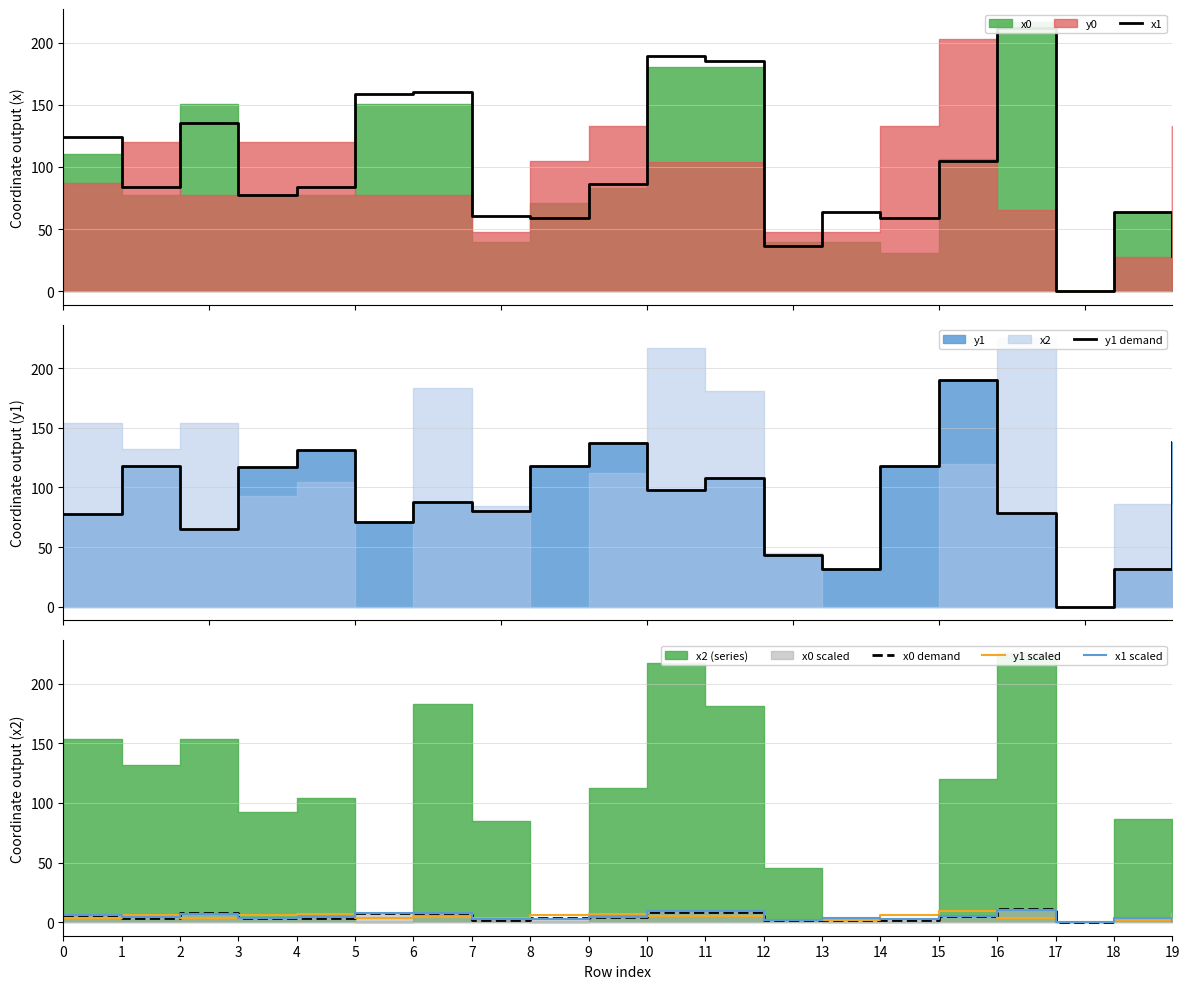

Which label corresponds to the largest value in the chart?

16